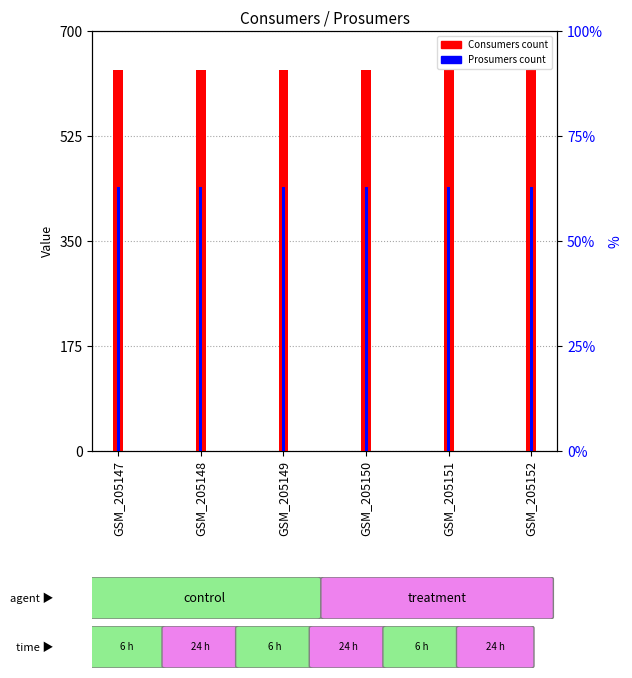

Rank the categories by Prosumers value from highest to lowest.

GSM_205147, GSM_205148, GSM_205149, GSM_205150, GSM_205151, GSM_205152